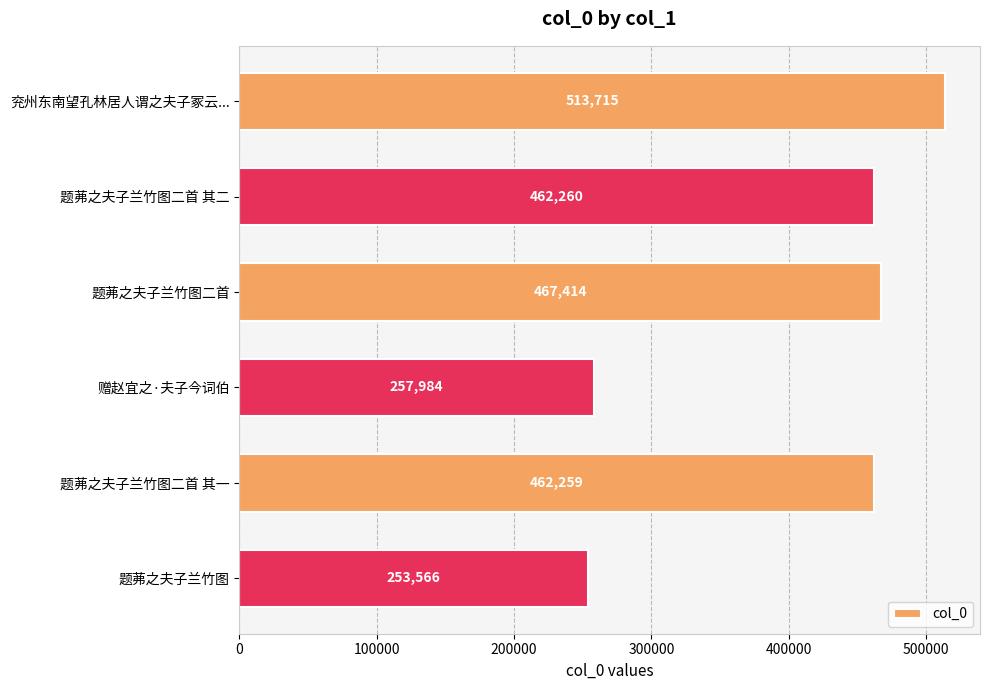

Reading top to bottom, what are all the values shown in this chart?

兖州东南望孔林居人谓之夫子冢云...=513715	题茀之夫子兰竹图二首 其二=462260	题茀之夫子兰竹图二首=467414	赠赵宜之·夫子今词伯=257984	题茀之夫子兰竹图二首 其一=462259	题茀之夫子兰竹图=253566